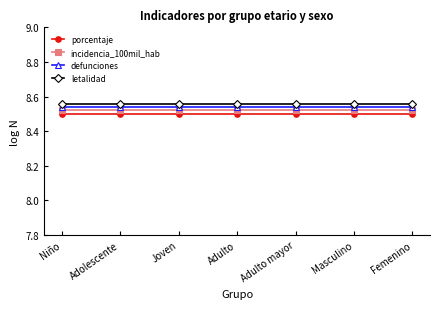

What position from the right is Adolescente?

6